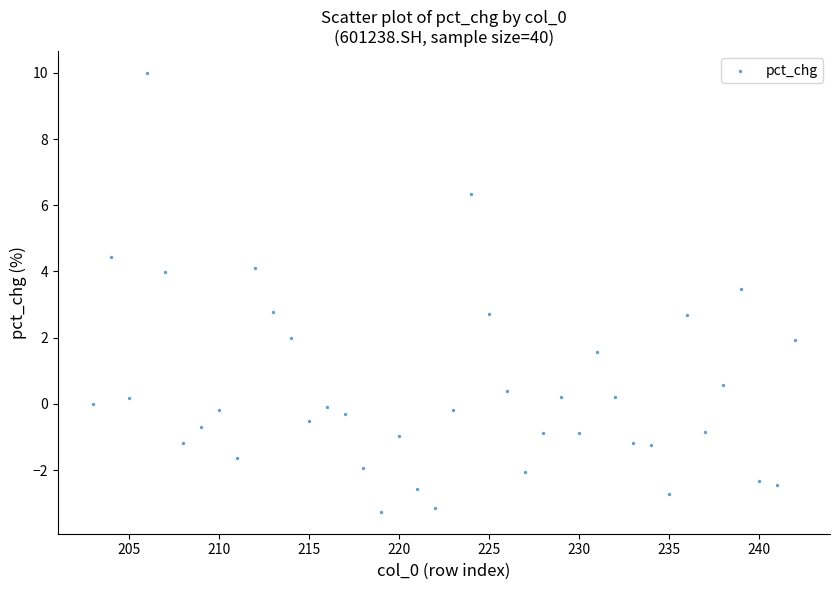

What is the range of X values (max minus min)?

39.0